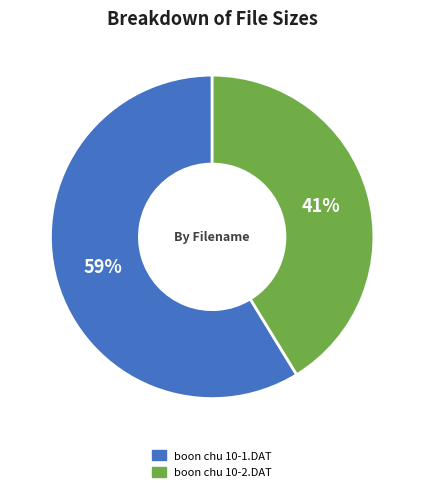

Which has a higher value, boon chu 10-2.DAT or boon chu 10-1.DAT?

boon chu 10-1.DAT